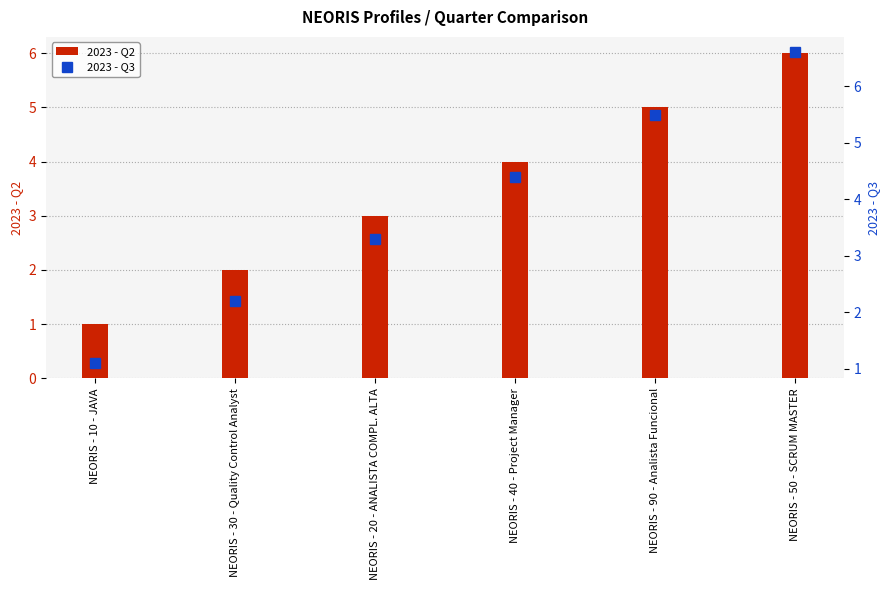

Which series has the largest range (max minus min)?

2023 - Q3